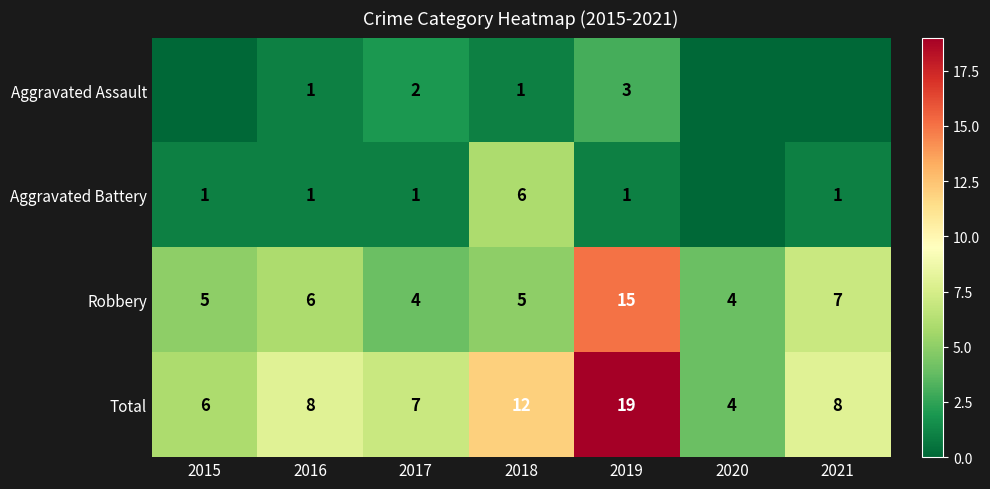

At how many categories does at least one series exceed 2?

7